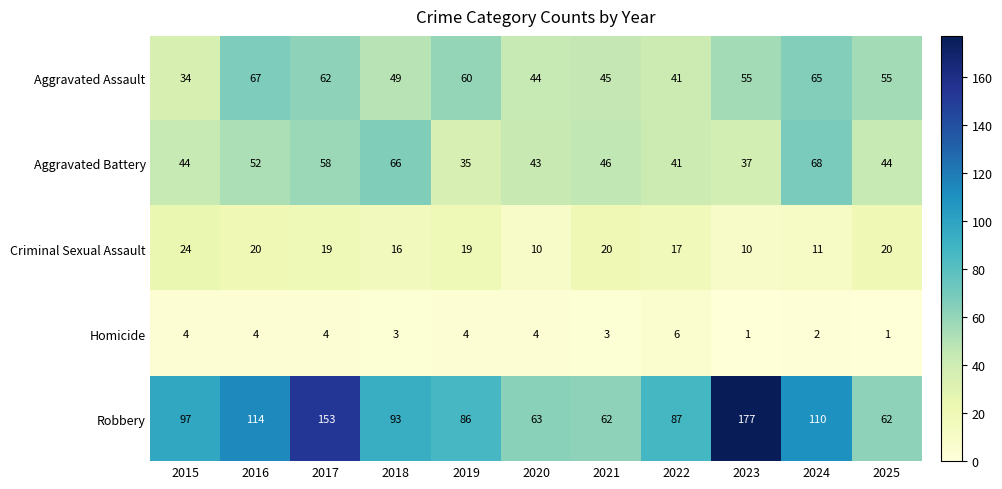

What is the spread (max minus min) of values at 2019?

82